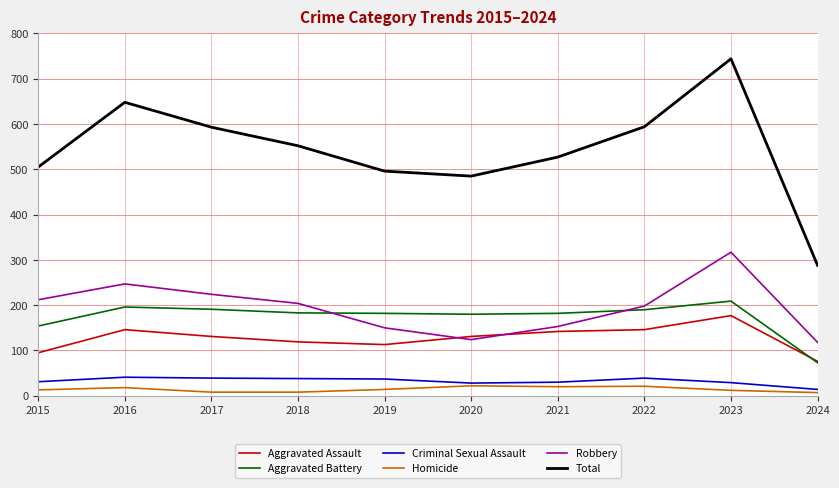

Which series changed the most between 2015 and 2024?

Total